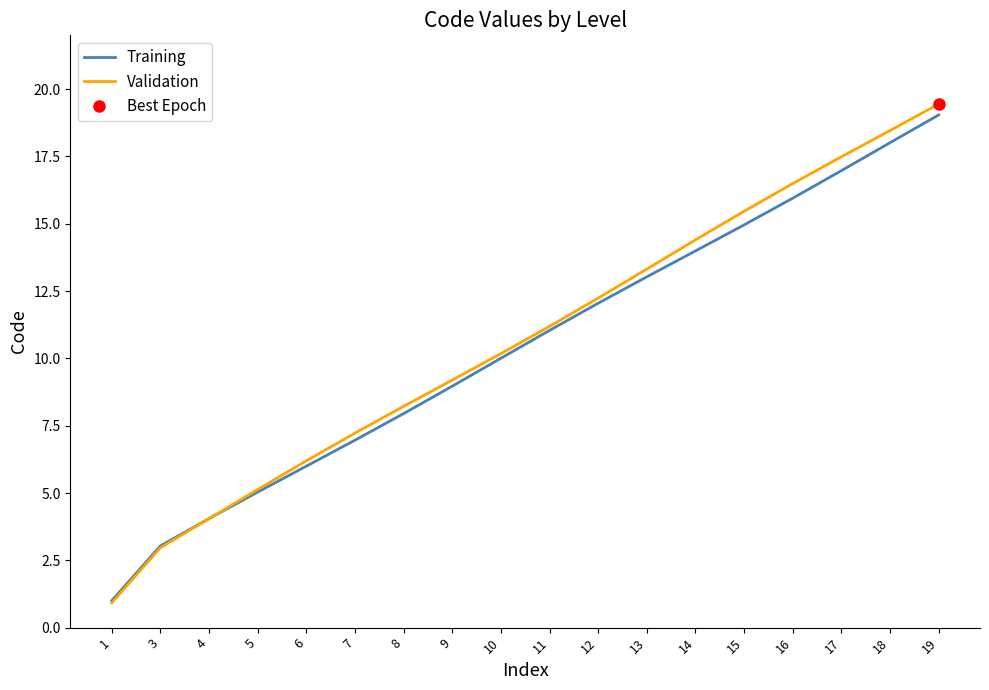

How many distinct data groups are displayed?

2